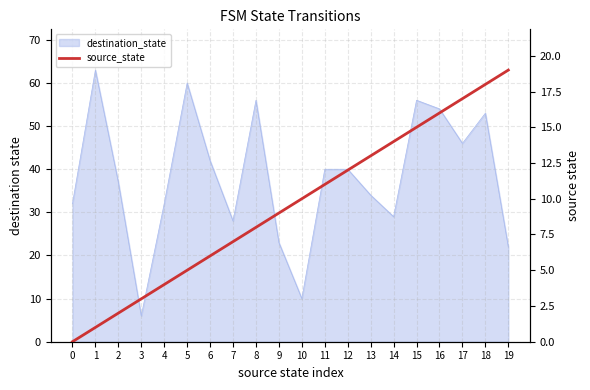

Reading left to right, what are all the values shown in this chart?

0=0	1=1	2=2	3=3	4=4	5=5	6=6	7=7	8=8	9=9	10=10	11=11	12=12	13=13	14=14	15=15	16=16	17=17	18=18	19=19